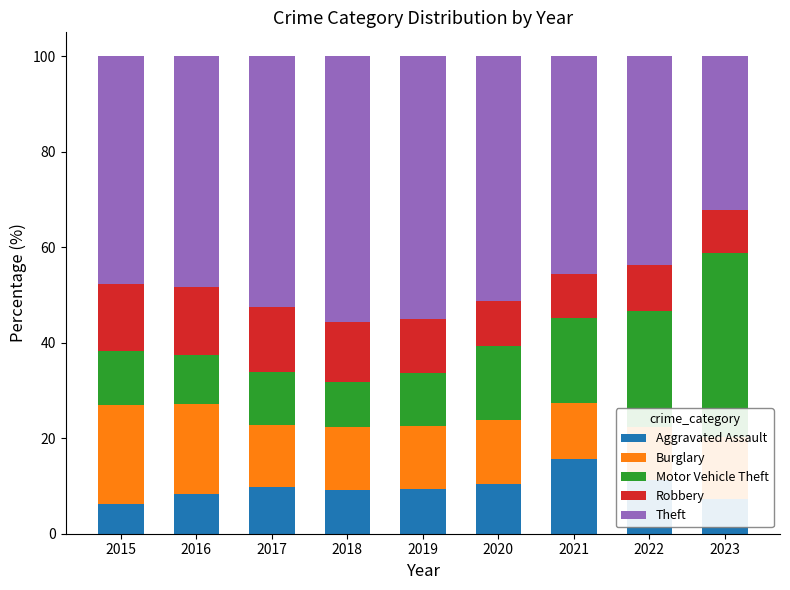

What is the value of the Aggravated Assault bar at the 9th from the left?

7.3